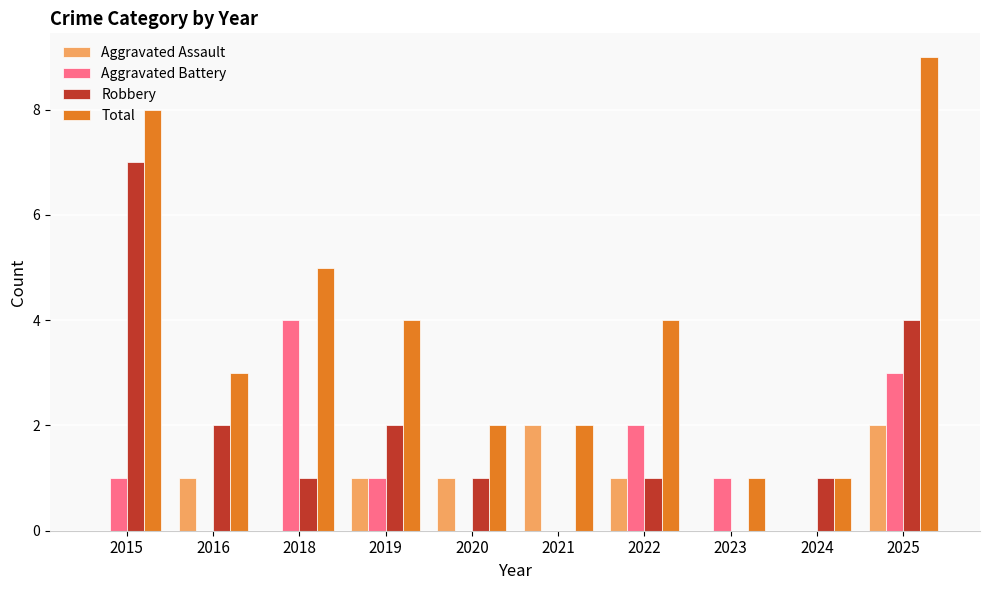

Reading right to left, list all the values displayed in this chart.

Aggravated Assault: 2	0	0	1	2	1	1	0	1	0
Aggravated Battery: 3	0	1	2	0	0	1	4	0	1
Robbery: 4	1	0	1	0	1	2	1	2	7
Total: 9	1	1	4	2	2	4	5	3	8